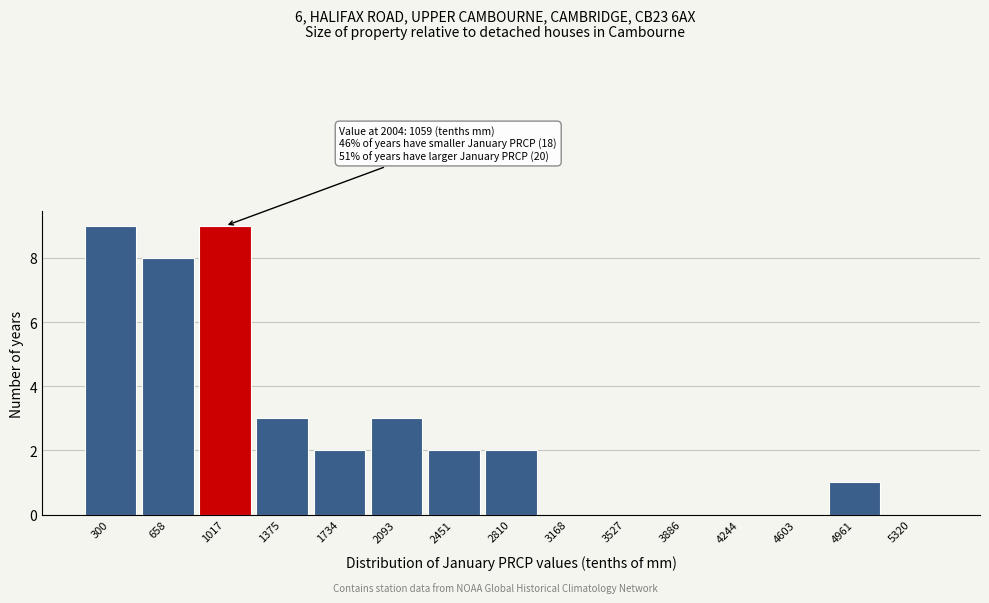

Reading left to right, extract all data points from this chart.

300=9	658=8	1017=9	1375=3	1734=2	2093=3	2451=2	2810=2	3168=0	3527=0	3886=0	4244=0	4603=0	4961=1	5320=0